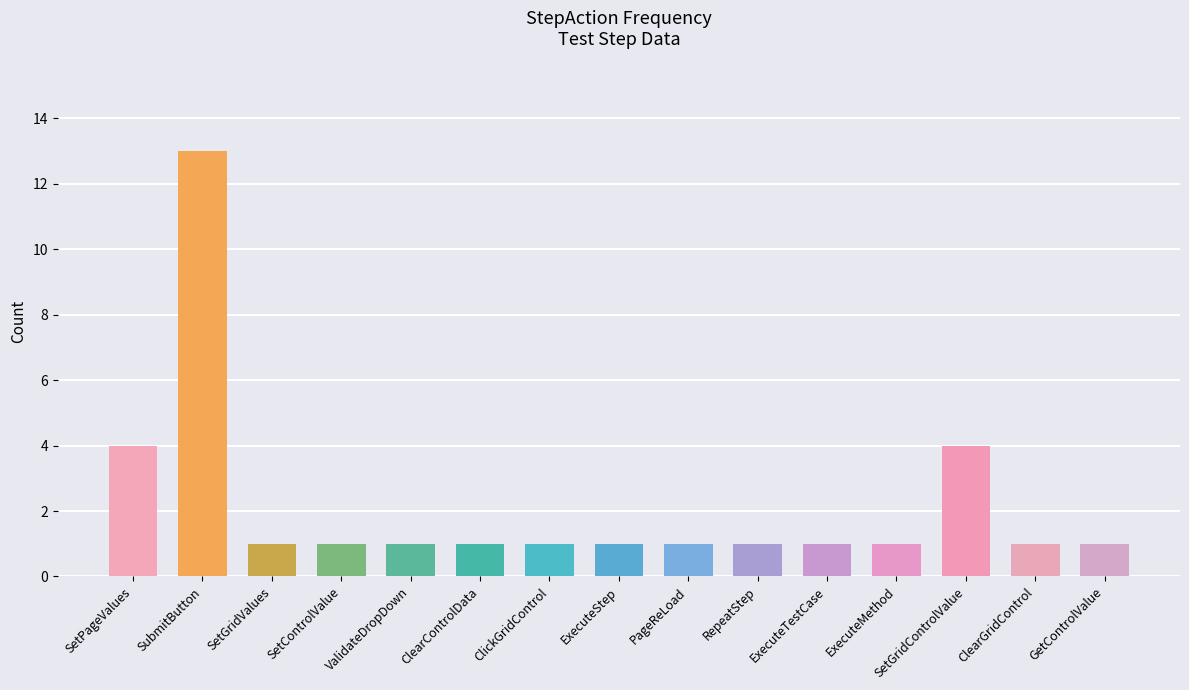

What position from the right is SubmitButton?

14